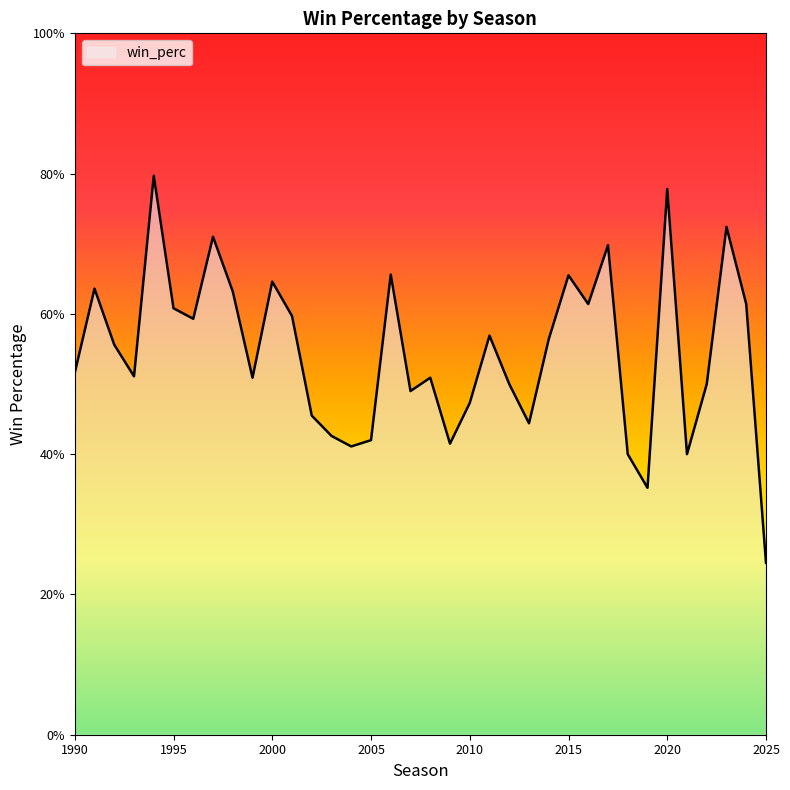

What is the difference between the second highest and second lowest values?

0.4